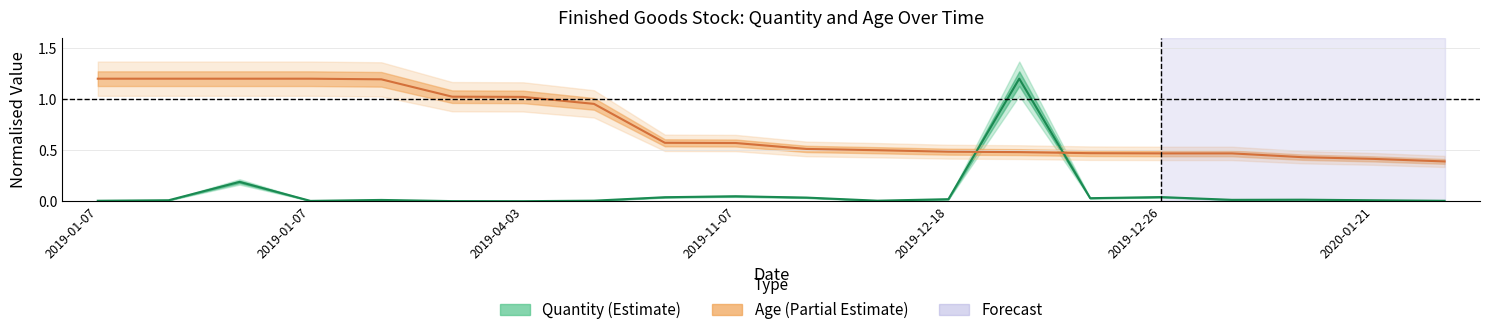

Reading left to right, transcribe all the data shown in this chart.

Quantity (normalised): 0.0	0.0	0.2	0.0	0.0	0.0	0.0	0.0	0.0	0.0	0.0	0.0	0.0	1.2	0.0	0.0	0.0	0.0	0.0	0.0
Age (normalised): 1.2	1.2	1.2	1.2	1.2	1.0	1.0	1.0	0.6	0.6	0.5	0.5	0.5	0.5	0.5	0.5	0.5	0.4	0.4	0.4